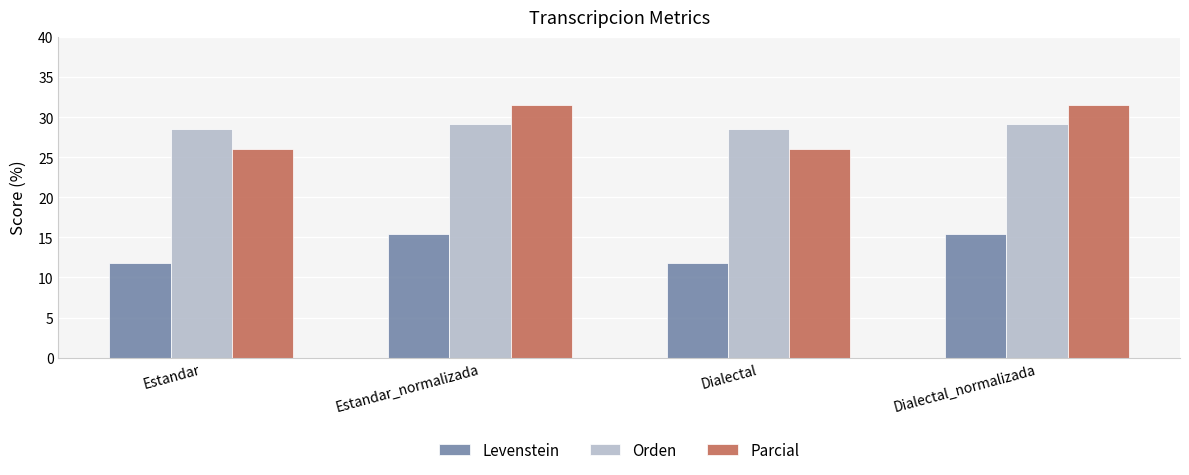

What is the difference between the maximum and minimum values in the Orden series?

0.6